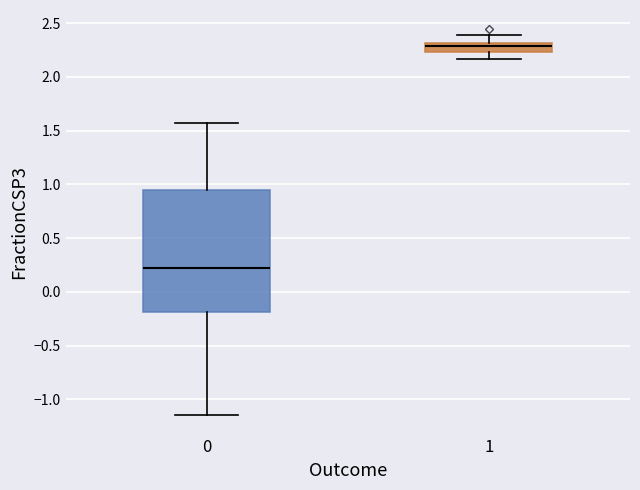

Reading left to right, transcribe this box plot: for each box, give where its median line is, the range the box spans, and where its two whiskers end, as read against the y-axis. The values are not printed on the chart, so give them approximately, as read against the axis.

0: median 0.20, box -0.20 to 0.95, whiskers -1.15 to 1.55
1: median 2.30 (just below the box's upper edge), box 2.25 to 2.30, whiskers 2.15 to 2.40